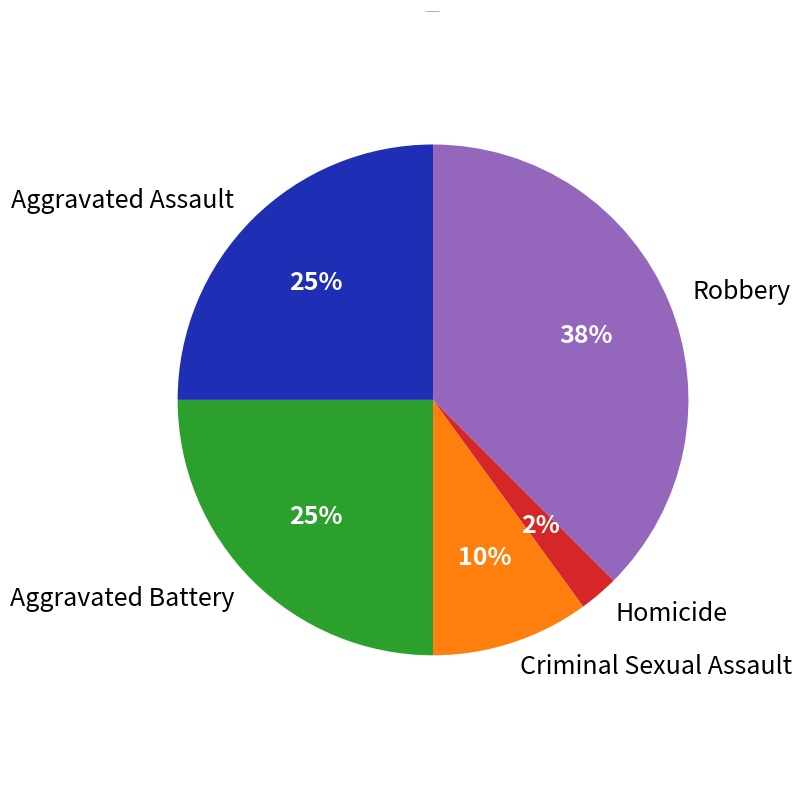

What percentage is the Criminal Sexual Assault slice, to the nearest percent?

10%